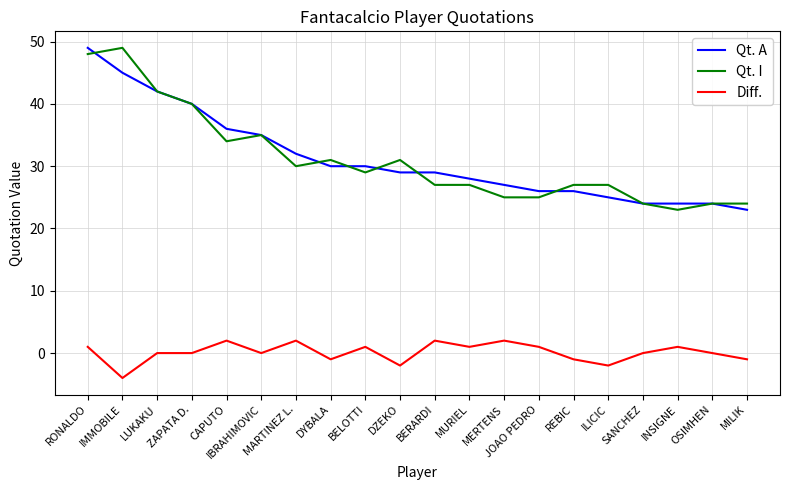

Is the value of Qt. A at MILIK greater than the value of Qt. I at IMMOBILE?

No